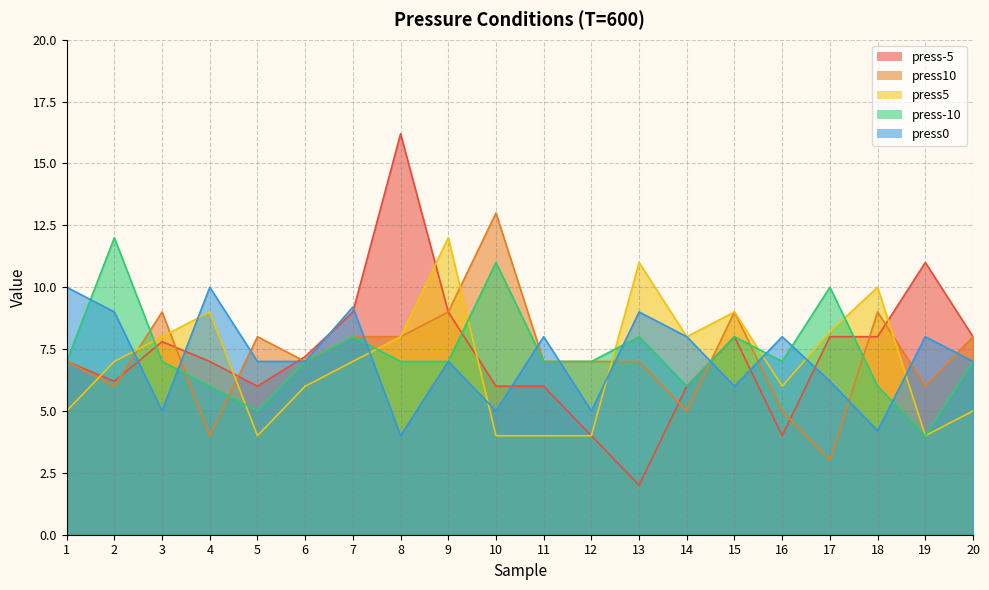

What is the total value across all series at 2?

40.2